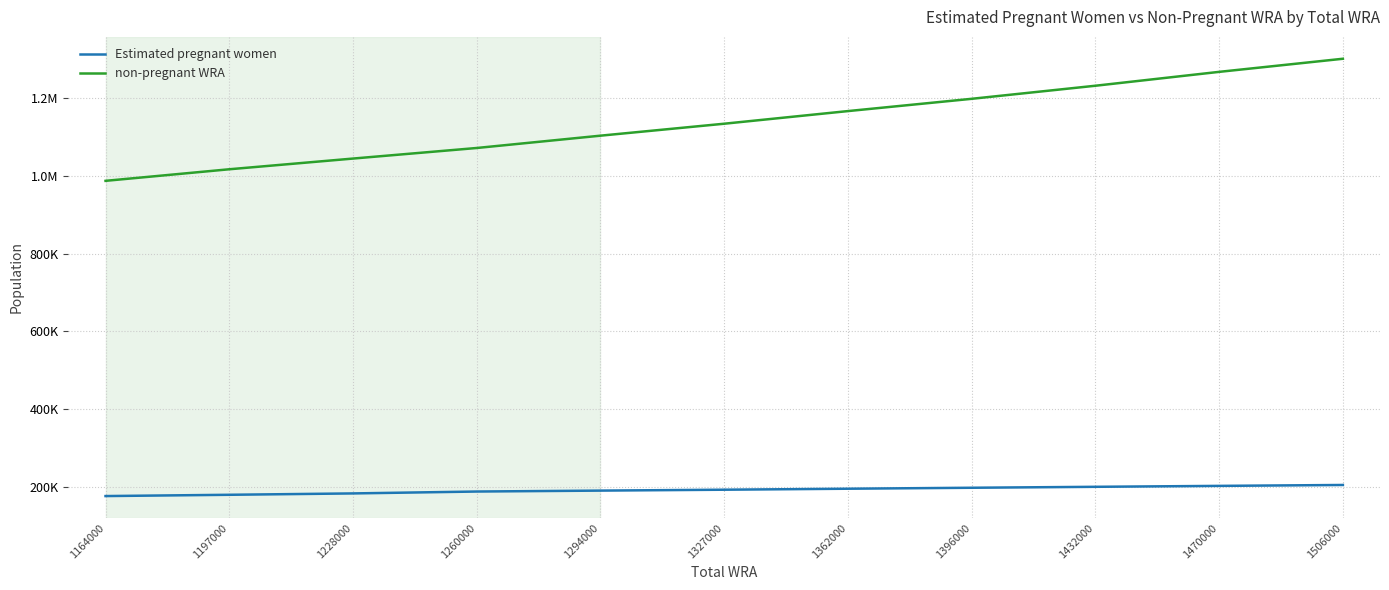

Which series has the largest total across all categories?

non-pregnant WRA